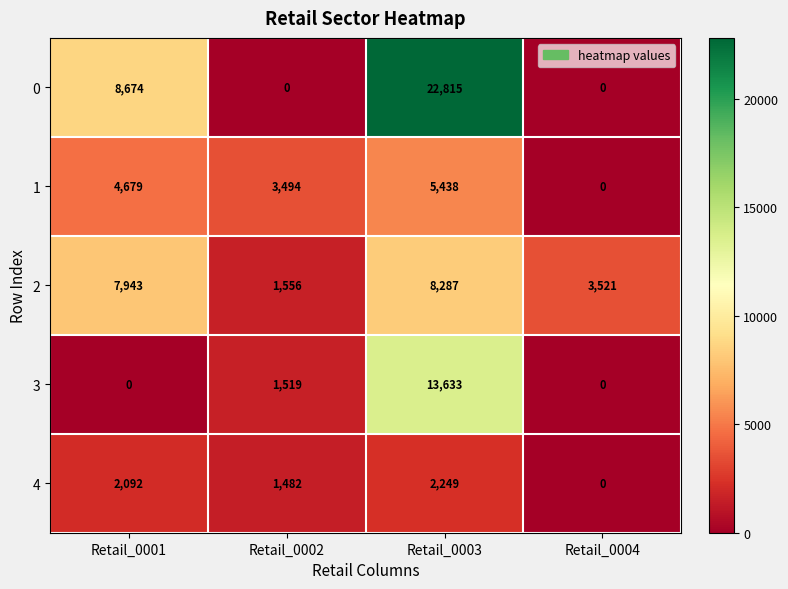

What is the maximum value shown in the chart?

22815